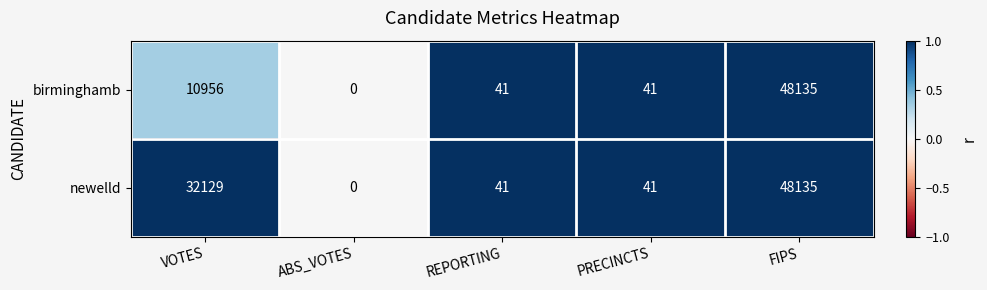

Is it true that newelld equals 28711 at ABS_VOTES?

False